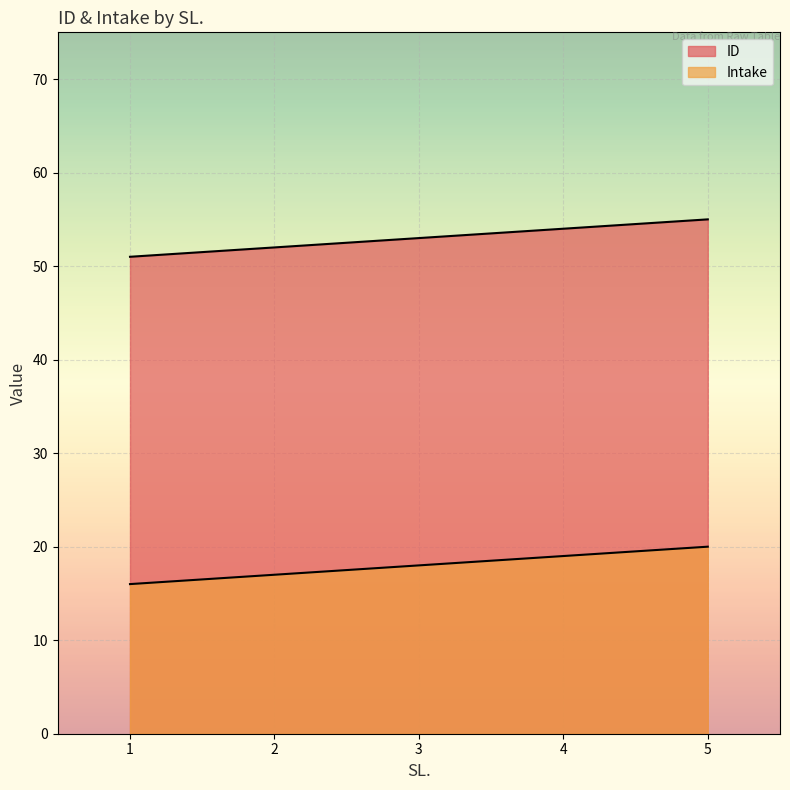

What is the value of the ID point at the 1st from the left?

51